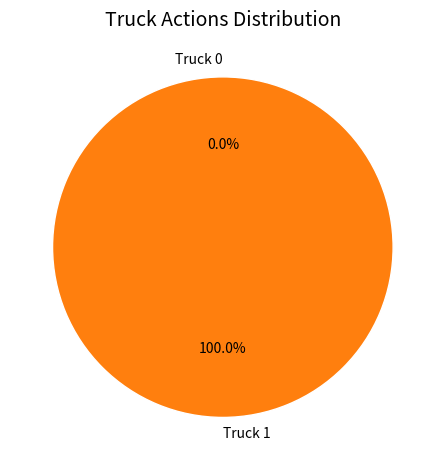

True or false: Truck 0 accounts for 0% of the total.

True